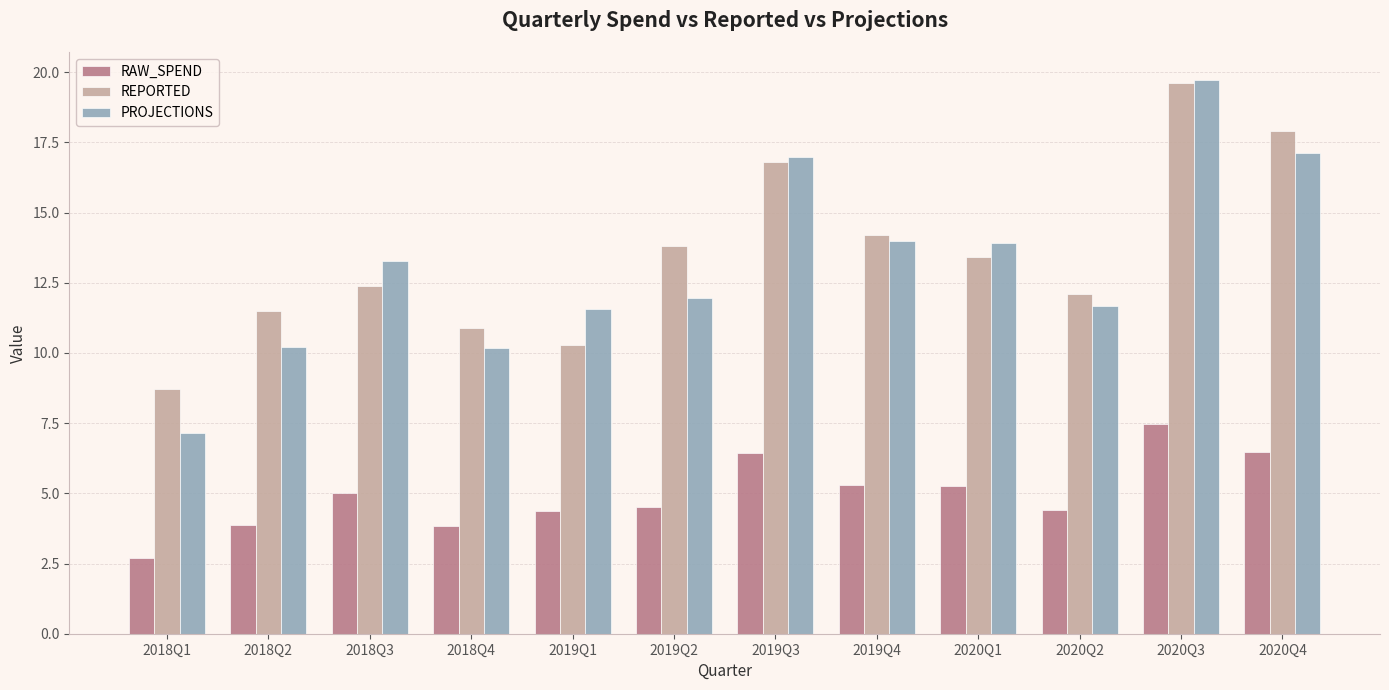

What are all the series names shown in the legend?

RAW_SPEND, REPORTED, PROJECTIONS